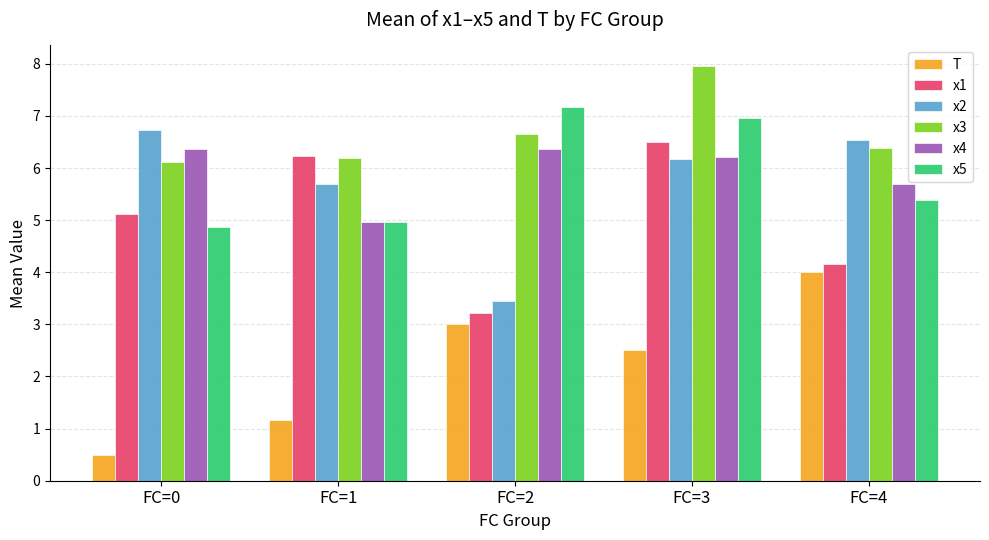

What is the minimum value for x3?

6.1